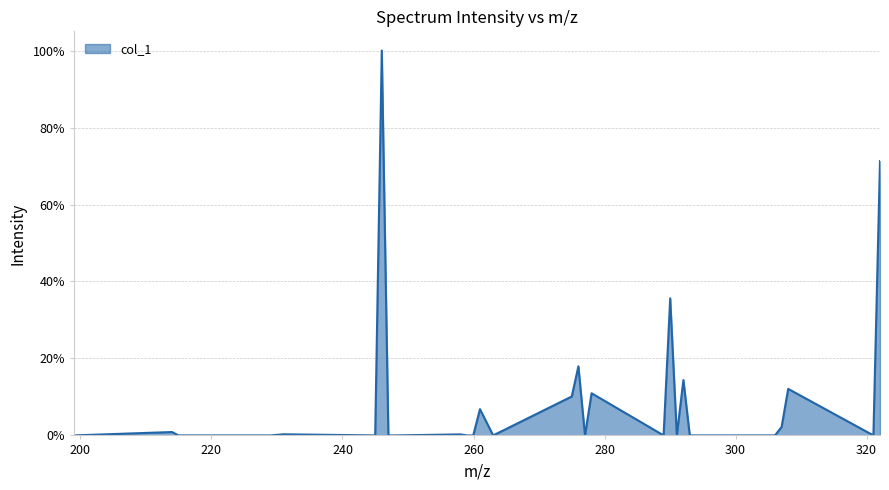

List the labels in order of value, largest first.

245.996236, 322.048664, 290.02245, 276.0068, 292.0381, 308.033014, 278.02245, 274.998975, 260.983325, 307.025189, 213.970022, 260.011886, 230.972761, 257.996236, 293.009539, 248.011886, 262.998975, 229.038125, 244.988411, 306.017364, 291.030275, 259.004061, 277.014625, 199.027561, 259.9755, 214.977847, 247.004061, 321.040839, 289.014625